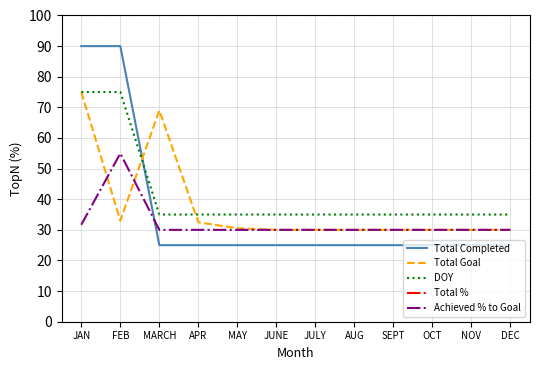

After their last crossing, which series has the higher values: Total Completed or DOY?

DOY